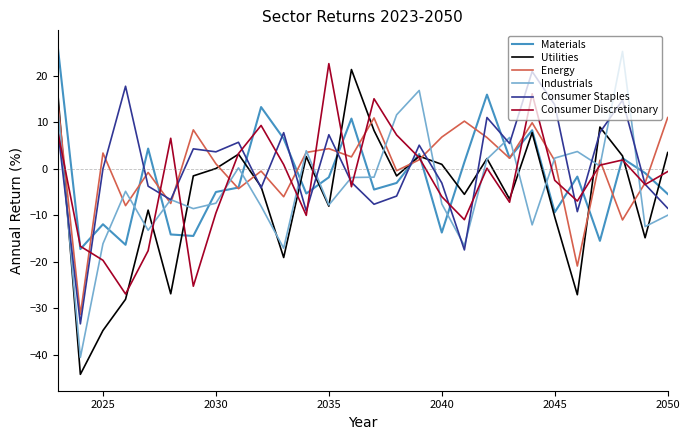

What is the maximum value shown in the chart?

26.3